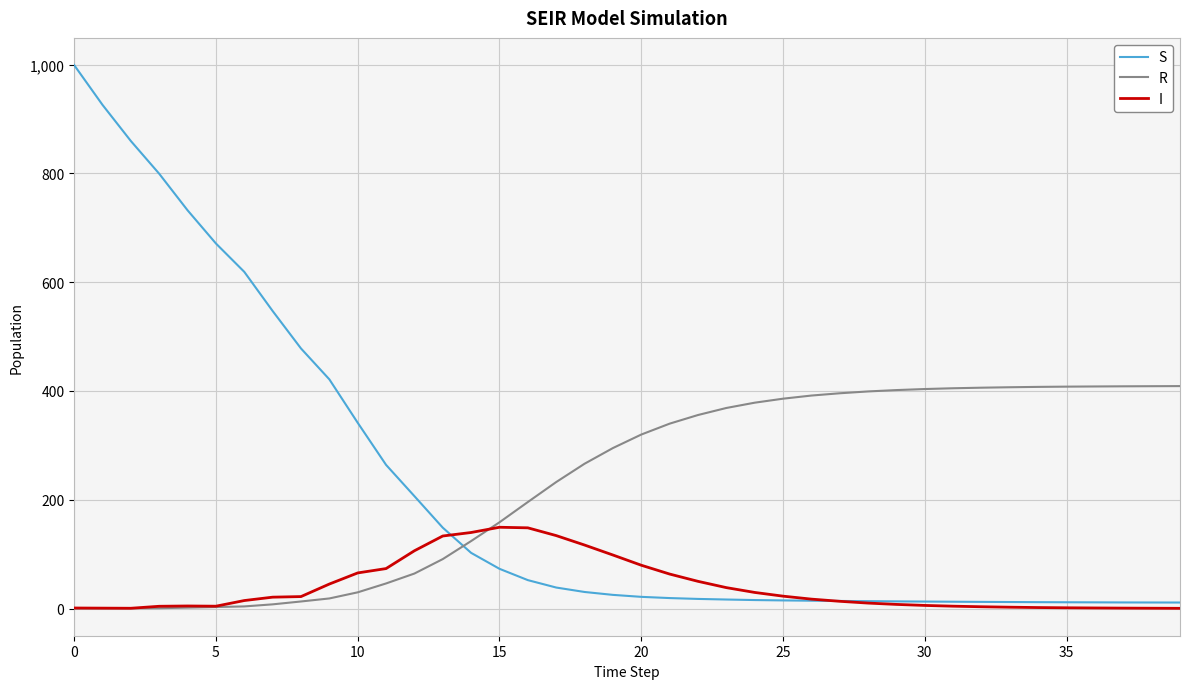

True or false: R and S intersect in this chart.

True